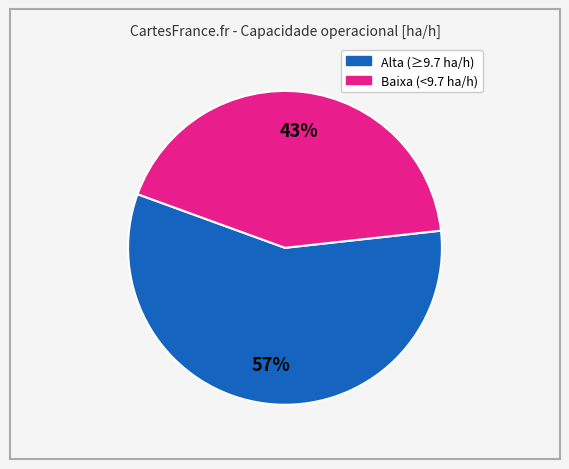

Is there any slice that represents more than half of the pie?

Yes